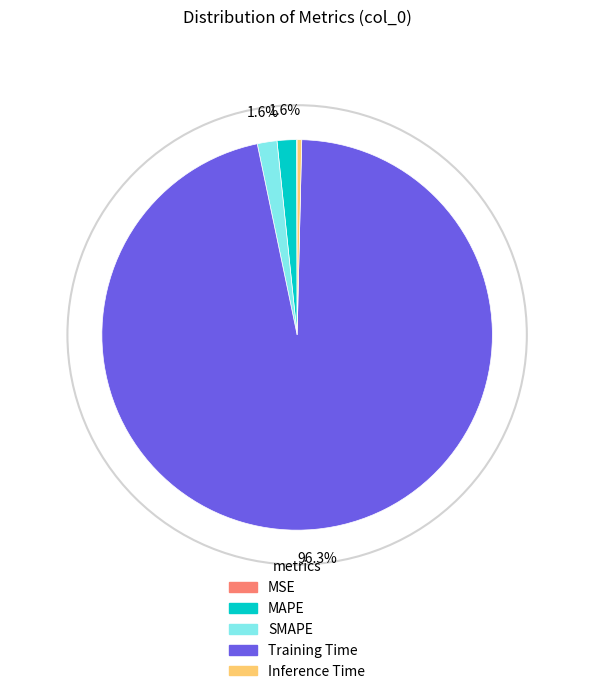

What is the largest slice in the pie chart?

Training Time